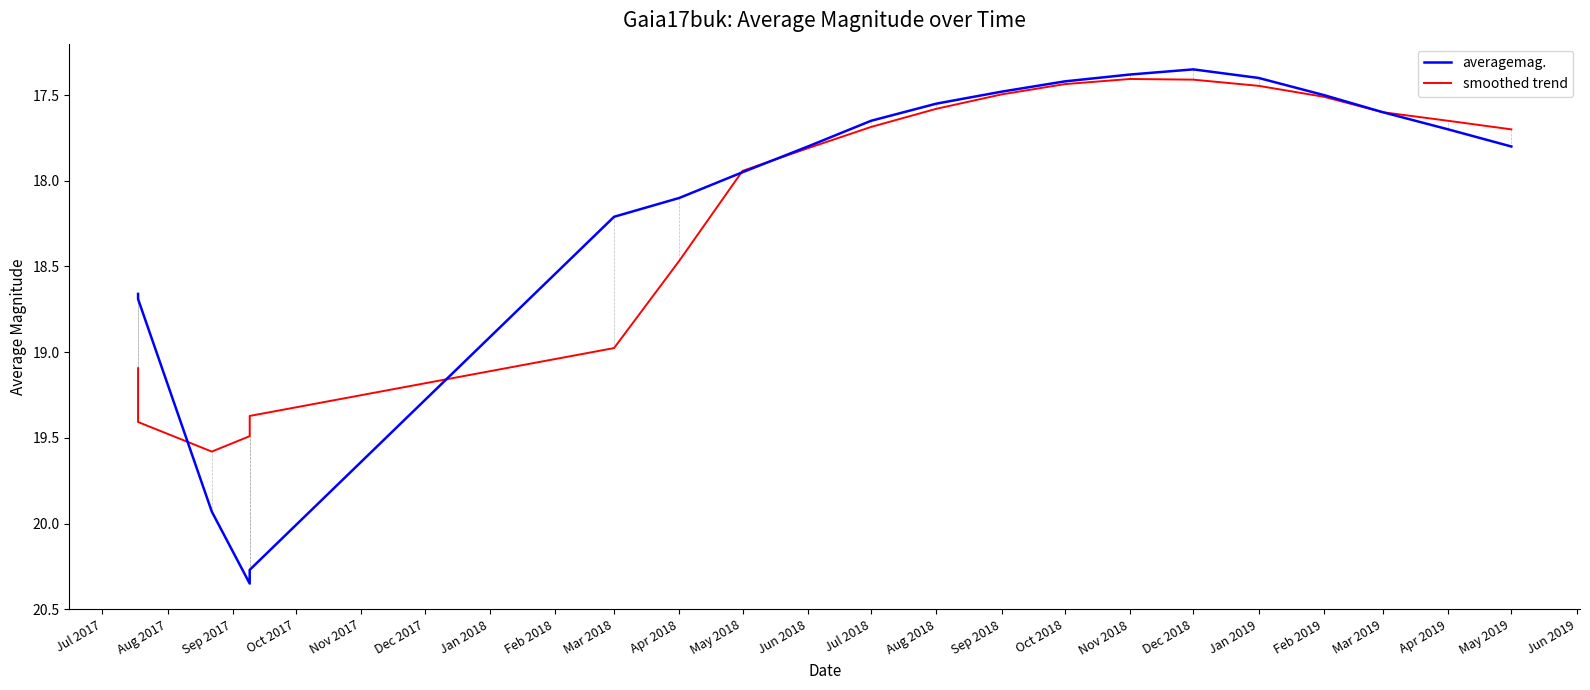

What is the maximum value for averagemag.?

20.4